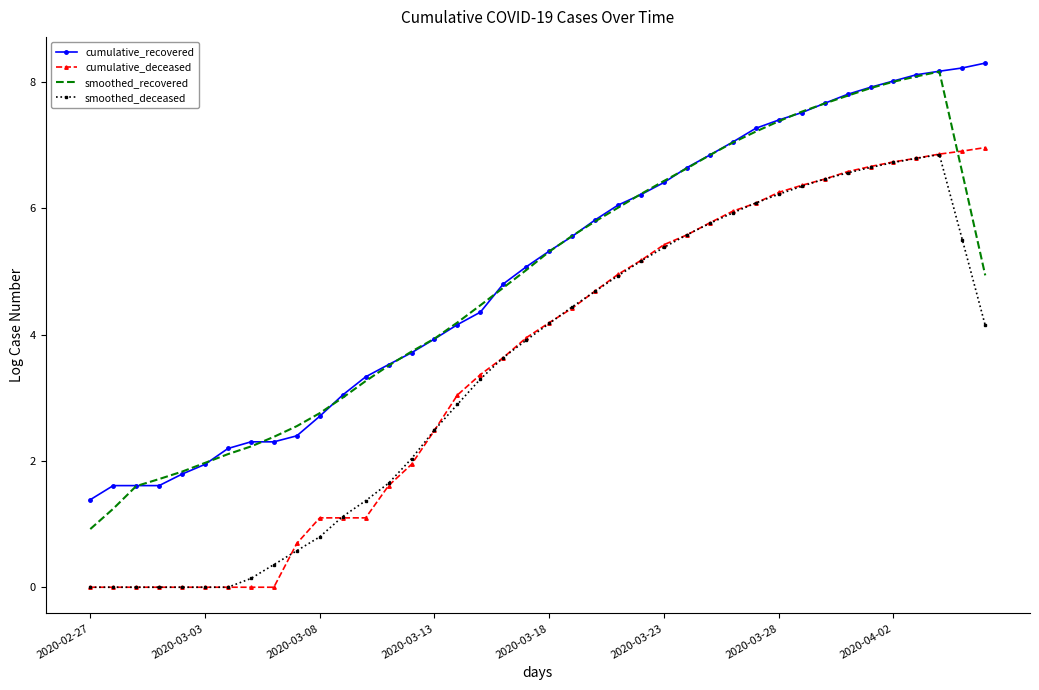

True or false: cumulative_recovered and cumulative_deceased cross at least once.

False